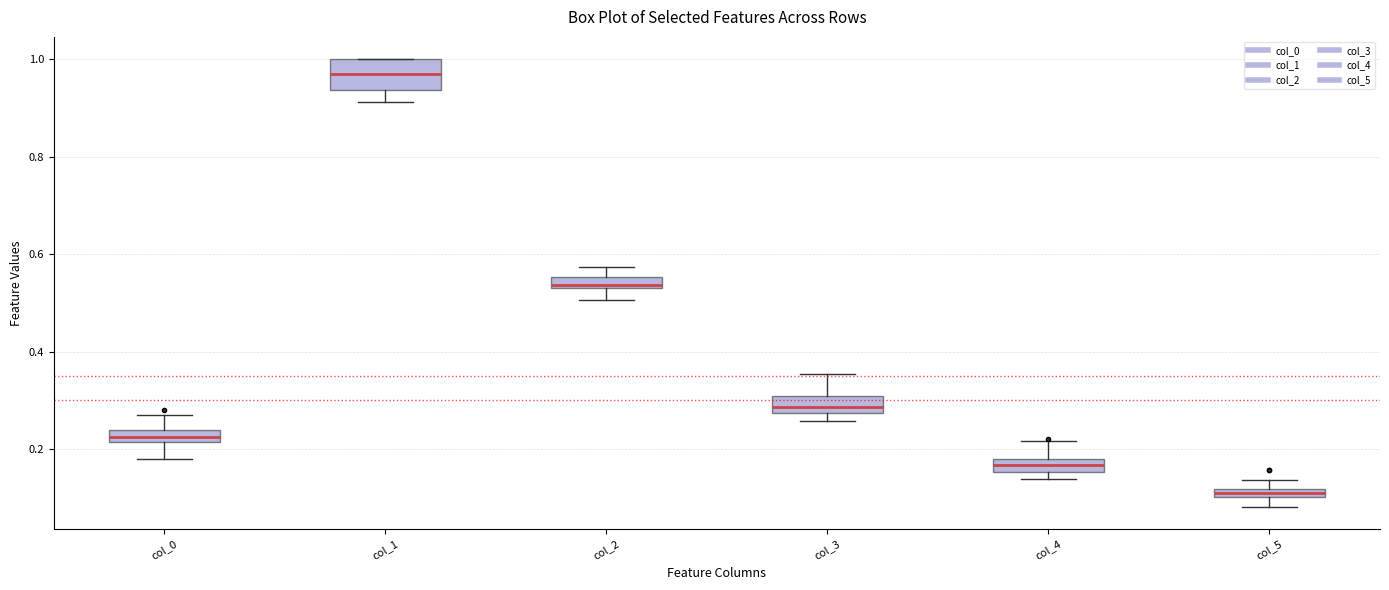

Which box's median line is the highest?

col_1